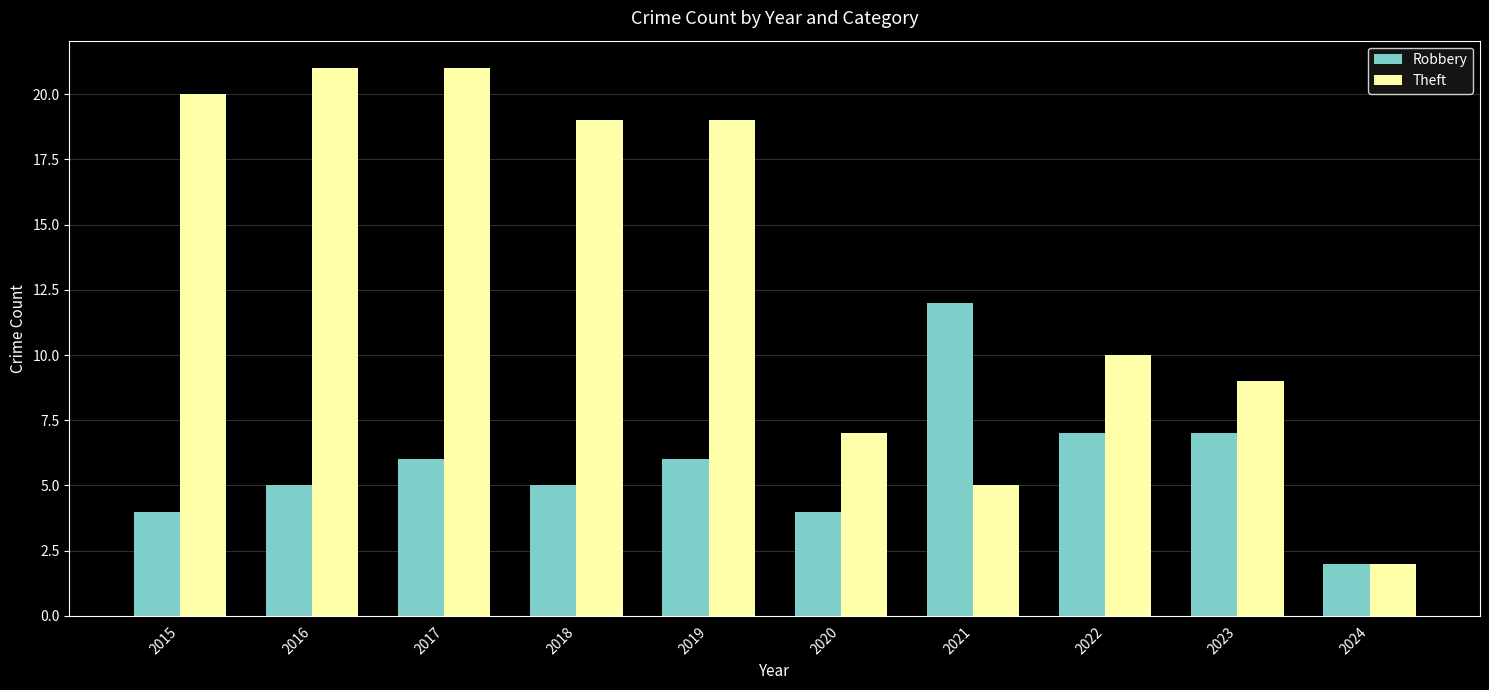

What is the difference between the second highest and minimum values in the Robbery series?

5